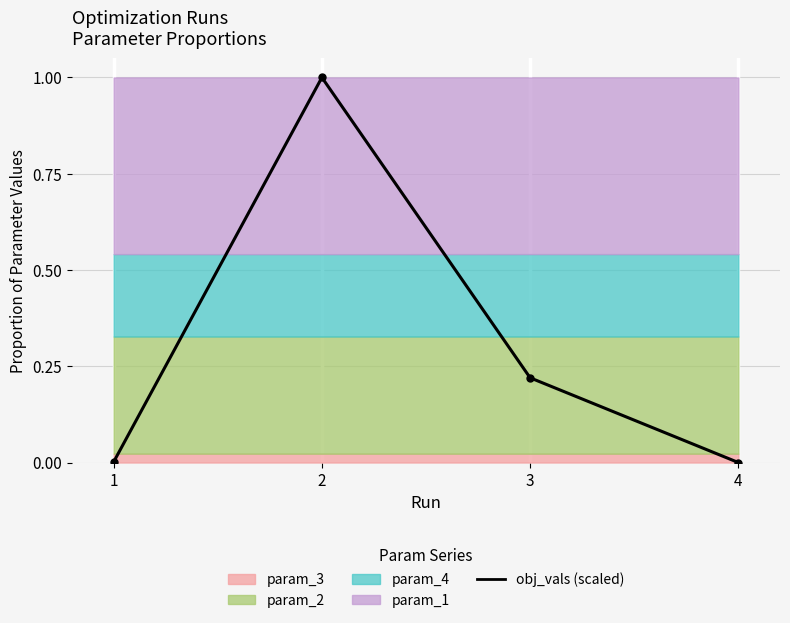

The chart shows a value of 0.0 at 1. True or false?

True